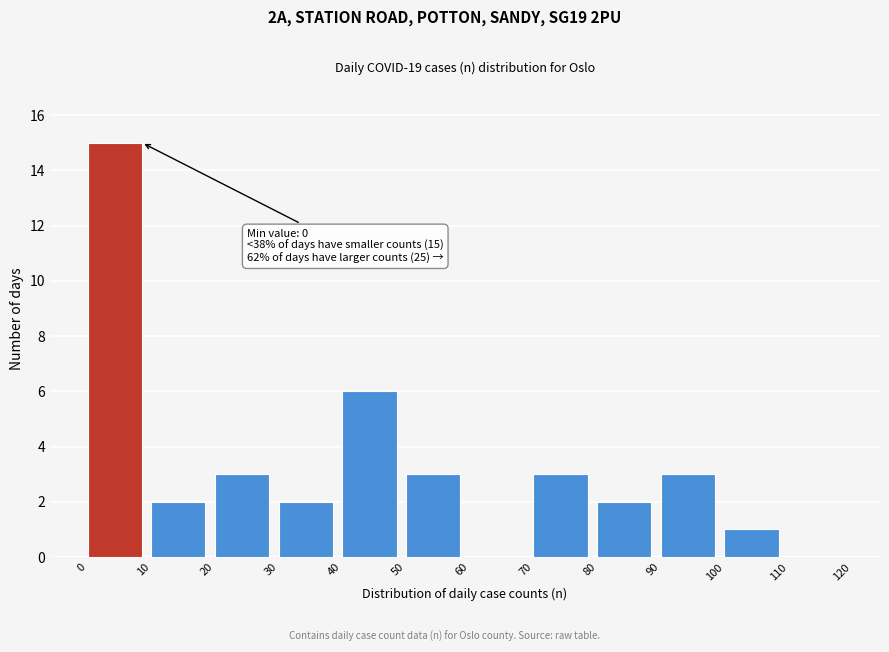

Over which range of the x-axis is the bar tallest?

0 to 10